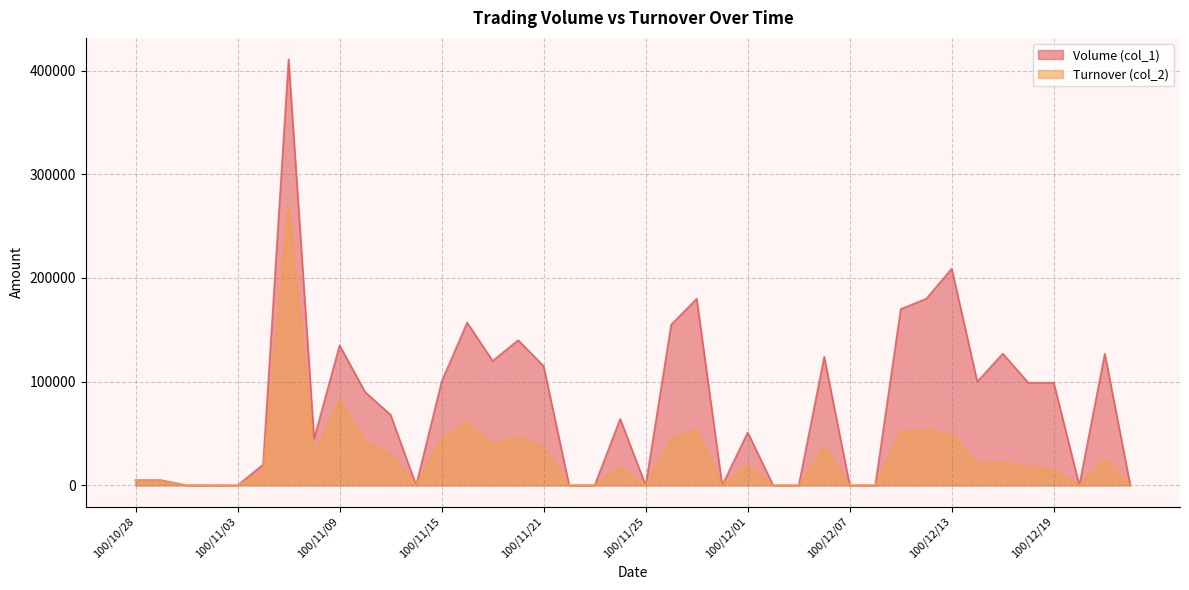

The Volume (col_1) series shows 283128 at 100/11/30. True or false?

False